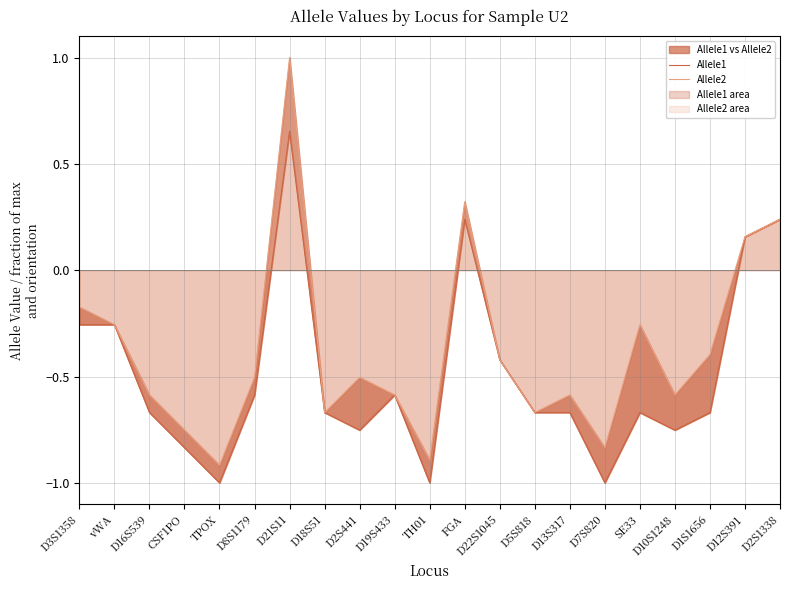

How many negative values does the Allele1 series have?

17